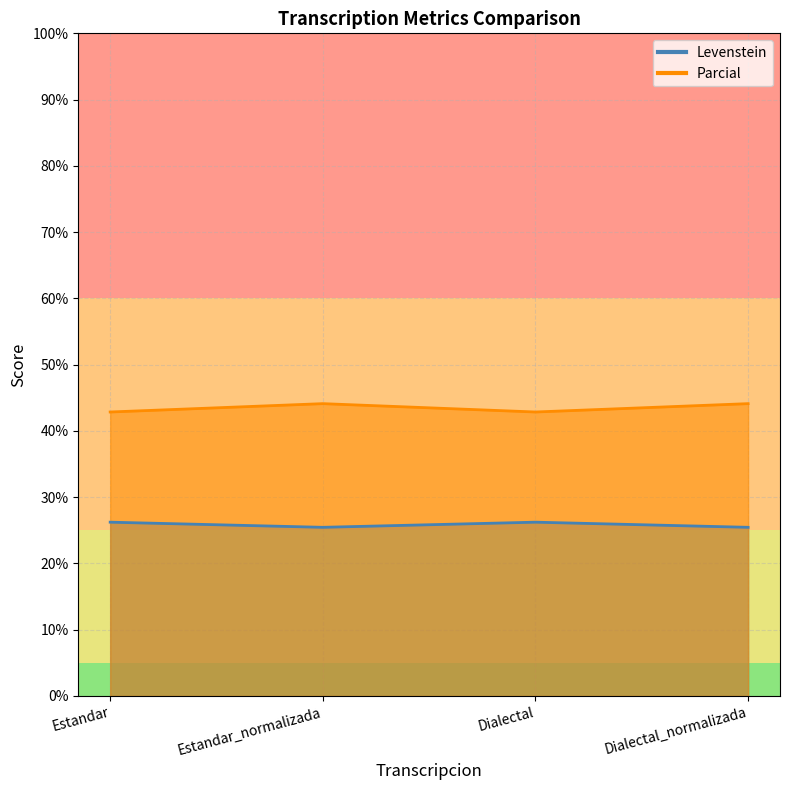

What is the sum of the Parcial values at Estandar_normalizada and Dialectal_normalizada?

88.2